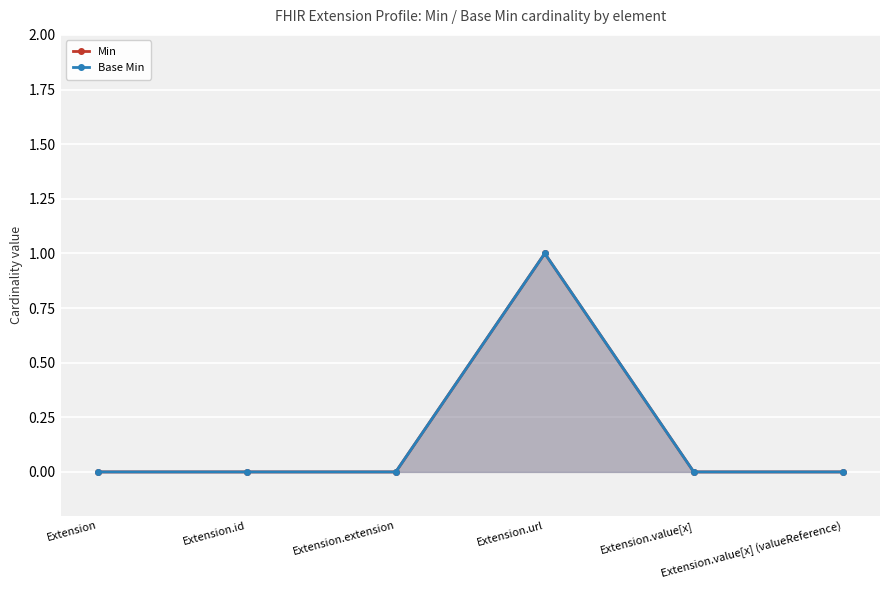

The Base Min series shows -1 at Extension.value[x]. True or false?

False